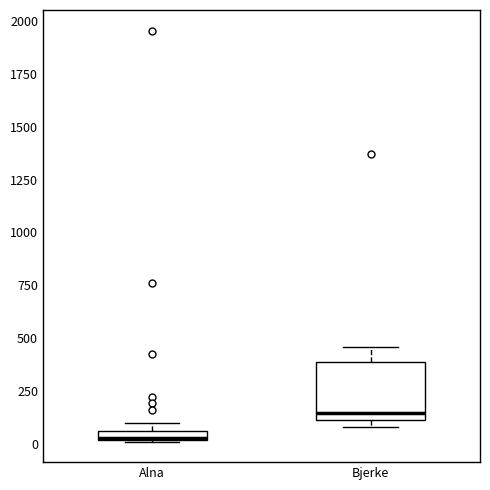

Where is the upper edge of the box for Alna on the y-axis? The values are not printed on the chart, so give them approximately, as read against the axis.

50